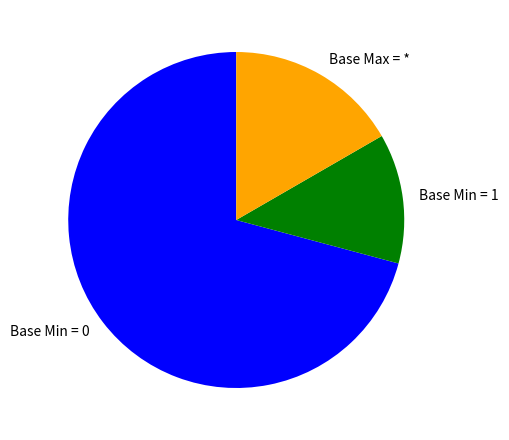

True or false: Base Max = * accounts for 17% of the total.

True